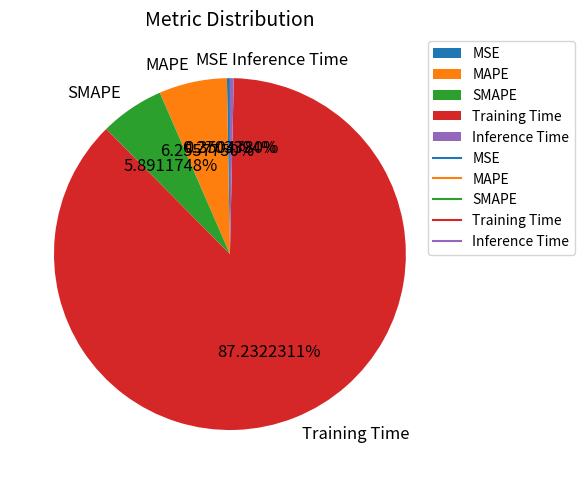

Does Inference Time account for over 50% of the chart?

No